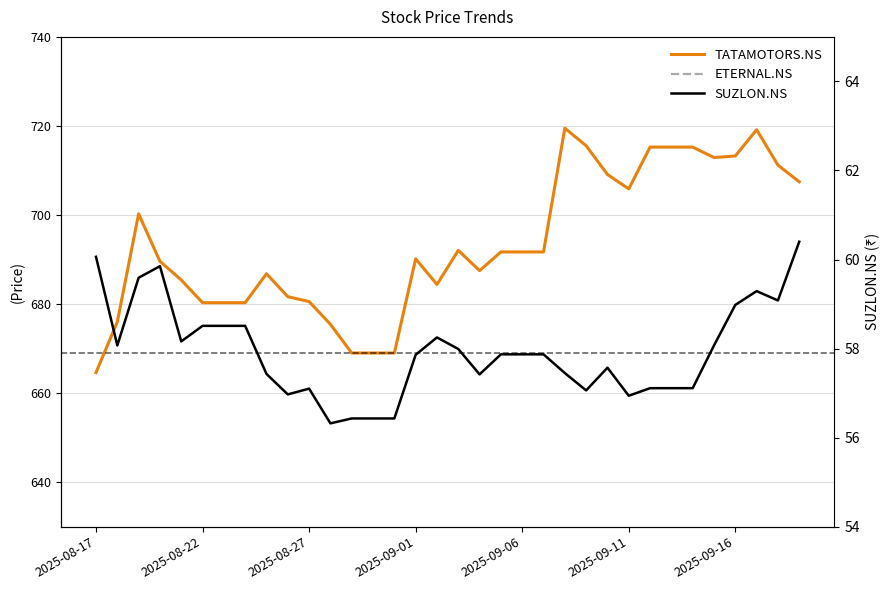

Is the value of ETERNAL.NS at 26 greater than the value of SUZLON.NS at 2025-09-11?

Yes